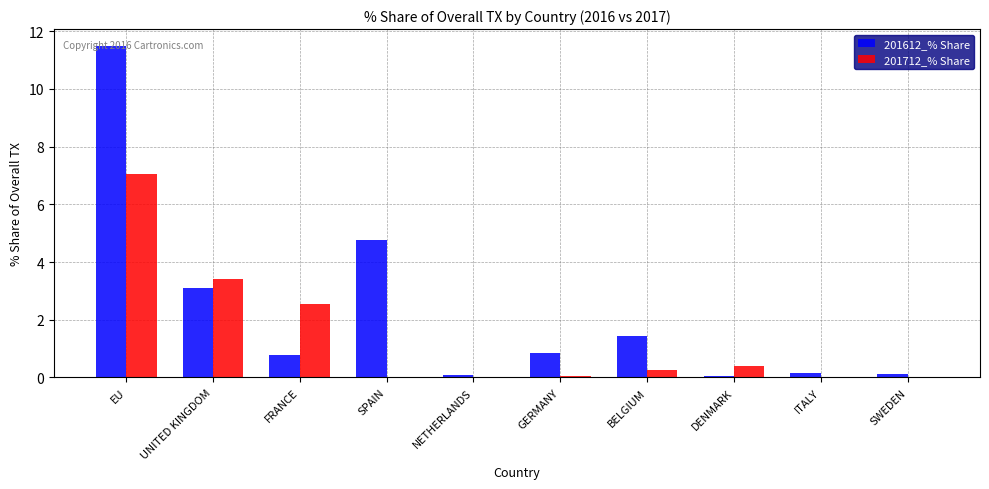

How many distinct data groups are displayed?

2